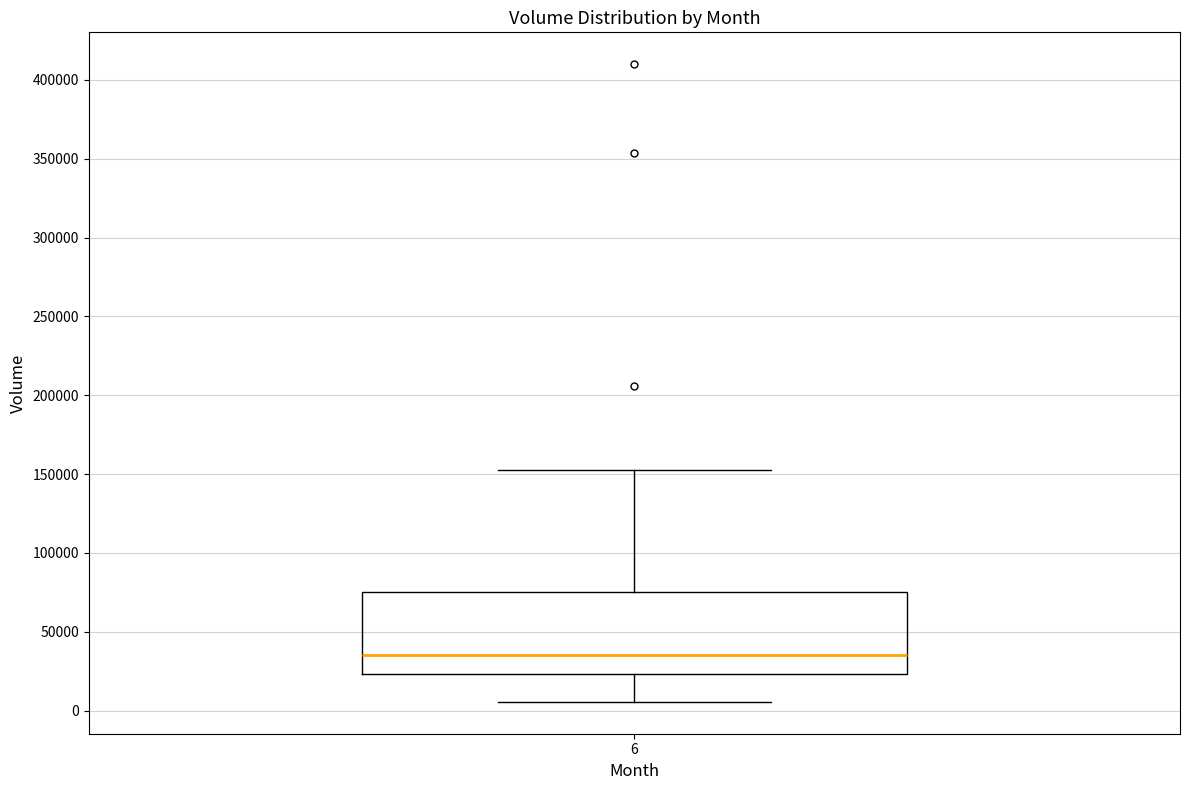

Read this box plot against the y-axis: the position of the median line, the range covered by the box, and the ends of both whiskers. The values are not printed on the chart, so give them approximately, as read against the axis.

median 35000, box 25000 to 75000, whiskers 5000 to 150000